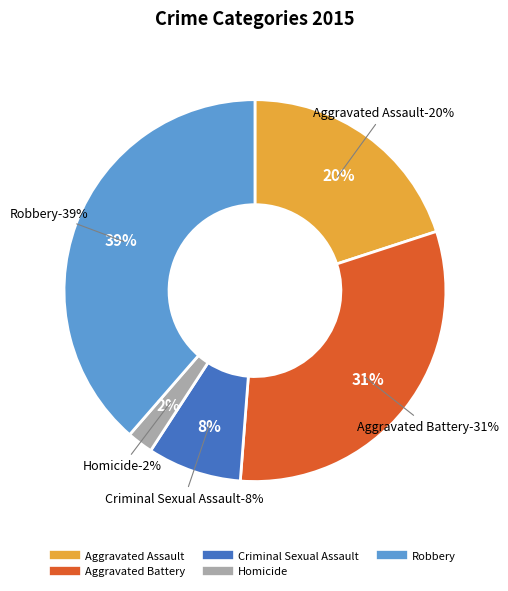

The Criminal Sexual Assault slice represents 1% of the pie. True or false?

False